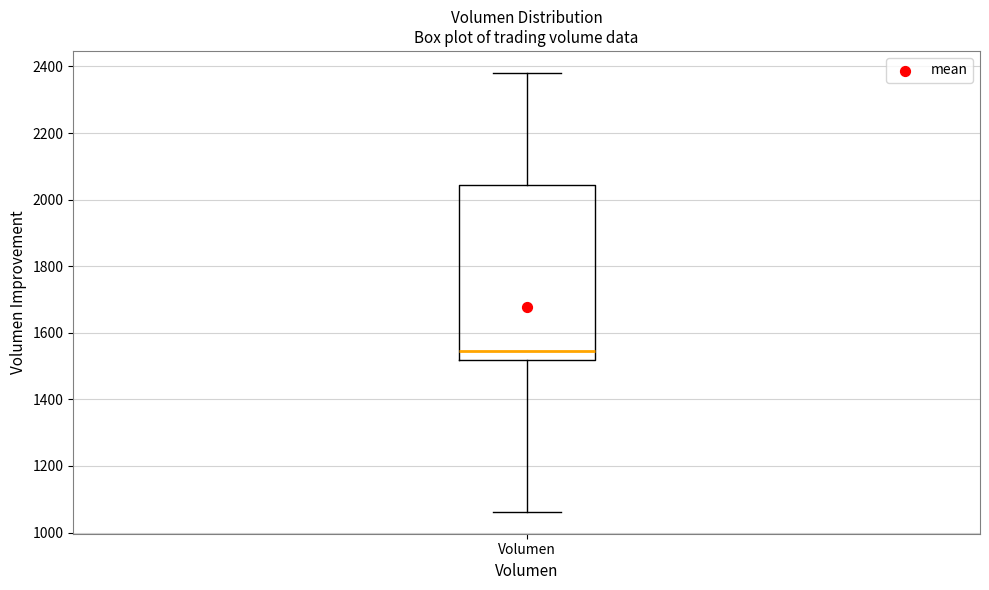

Where is the lower edge of the box for Volumen on the y-axis? The values are not printed on the chart, so give them approximately, as read against the axis.

1520